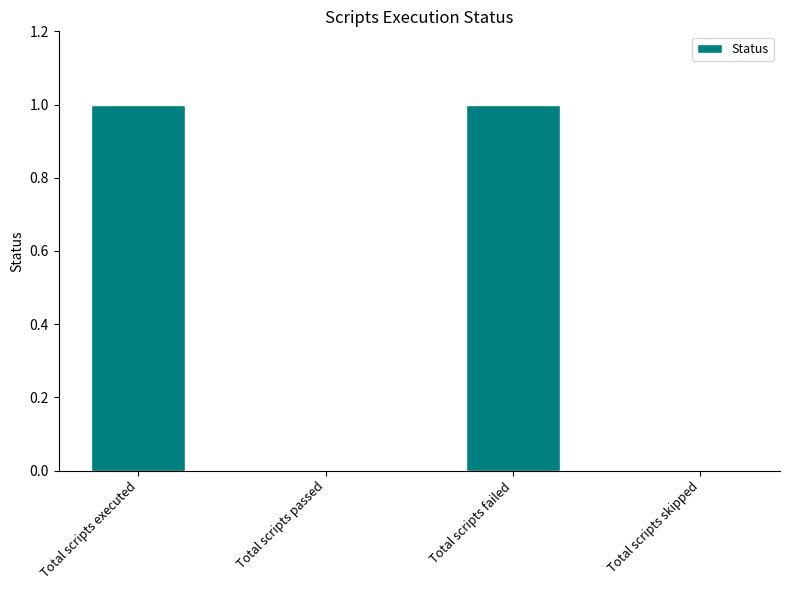

The chart shows a value of 1 at Total scripts executed. True or false?

True